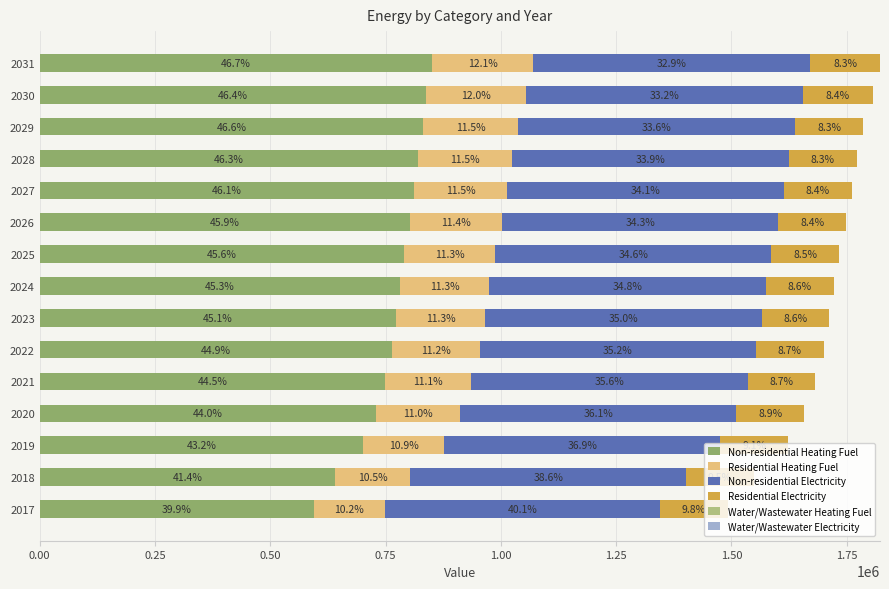

Reading left to right, extract all data points from this chart.

Non-residential Heating Fuel: 595435.7	640809.7	700899.6	729105.0	748726.2	763442.1	773252.7	780610.6	790421.2	802684.4	812495.0	821079.3	832116.2	838247.8	850511.1
Residential Heating Fuel: 152455.6	162747.7	176377.8	182775.6	187226.2	190564.2	192789.5	194458.5	196683.8	199465.4	201690.8	203637.9	206141.4	217179.8	220090.8
Non-residential Electricity: 597715.4	598172.0	598797.2	599088.8	599291.2	599441.5	599544.8	599629.7	599731.8	599855.9	599961.0	600045.9	600162.3	600233.5	600358.8
Residential Electricity: 146724.1	146848.0	147012.1	147089.2	147142.8	147182.9	147209.7	147229.8	147256.6	147290.1	147316.9	147340.4	147370.5	151370.7	151405.1
Water/Wastewater Heating Fuel: 0.6	0.6	0.6	0.6	0.6	0.6	0.6	0.6	0.6	0.6	0.6	0.6	0.6	0.6	0.6
Water/Wastewater Electricity: 0.6	0.6	0.6	0.6	0.6	0.6	0.6	0.6	0.6	0.6	0.6	0.6	0.6	0.6	0.6